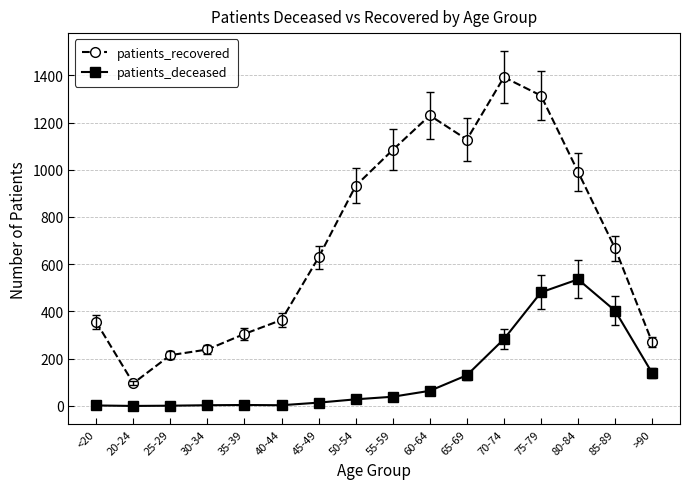

Which category has the highest value across all series?

70-74